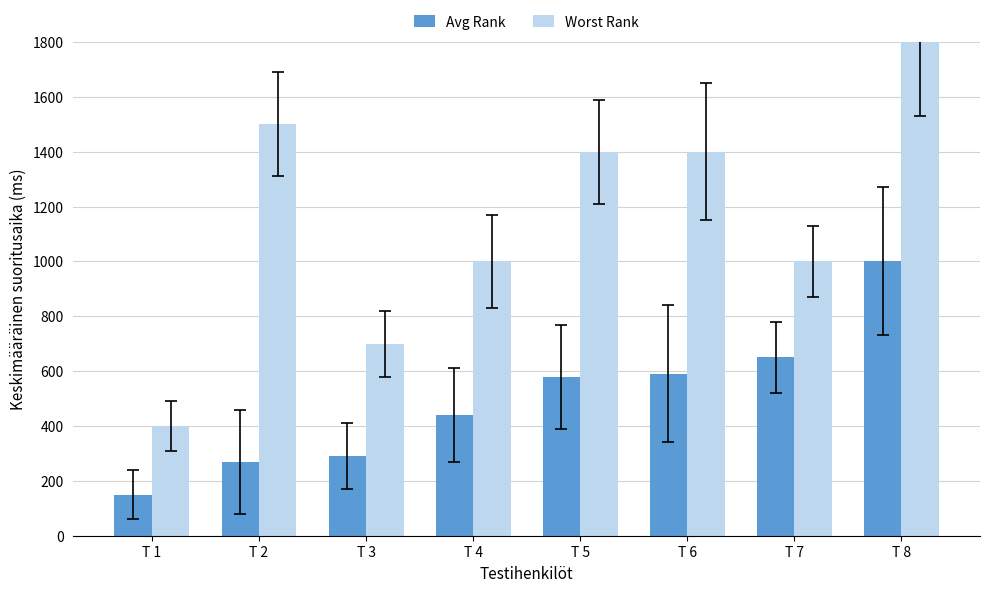

Reading left to right, list all the values displayed in this chart.

Avg Rank: 150.0	270.0	290.0	440.0	580.0	590.0	650.0	1000.0
Worst Rank: 400.0	1500.0	700.0	1000.0	1400.0	1400.0	1000.0	1800.0